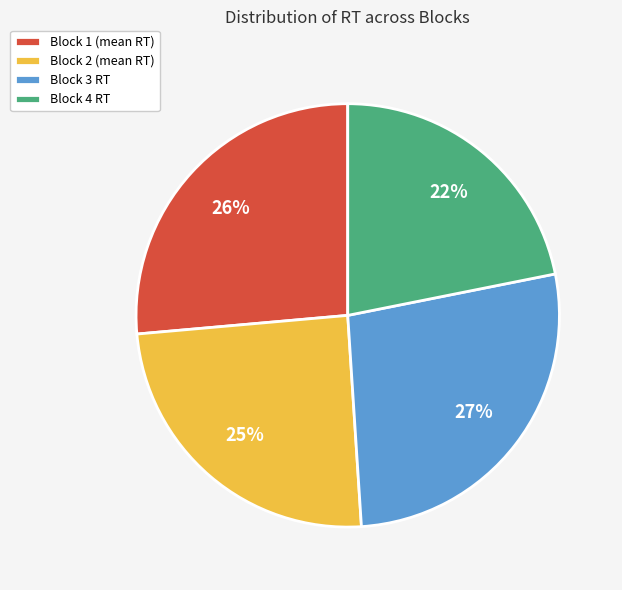

To the nearest percent, what percentage of the pie is Block 1?

27%